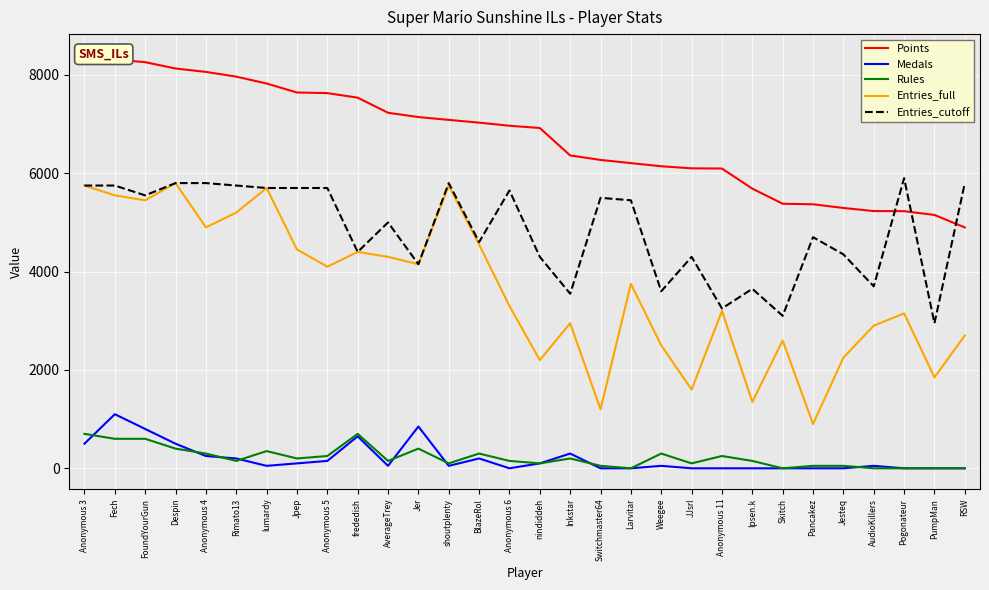

Is the value of Medals at RSW greater than the value of Rules at lumardy?

No